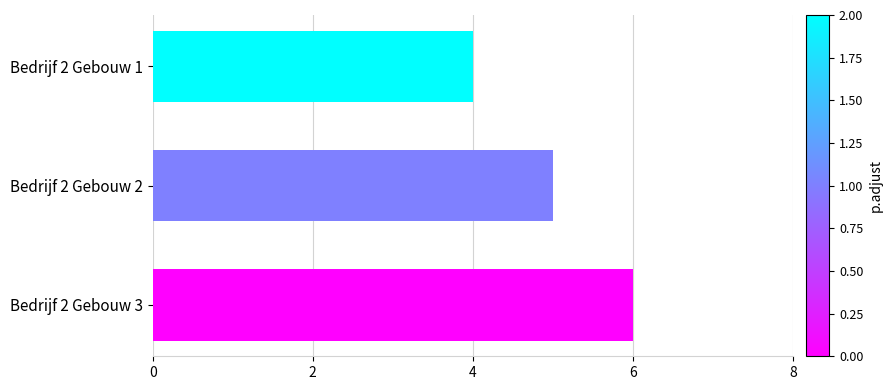

What is the sum of the values at Bedrijf 2 Gebouw 3 and Bedrijf 2 Gebouw 1?

10